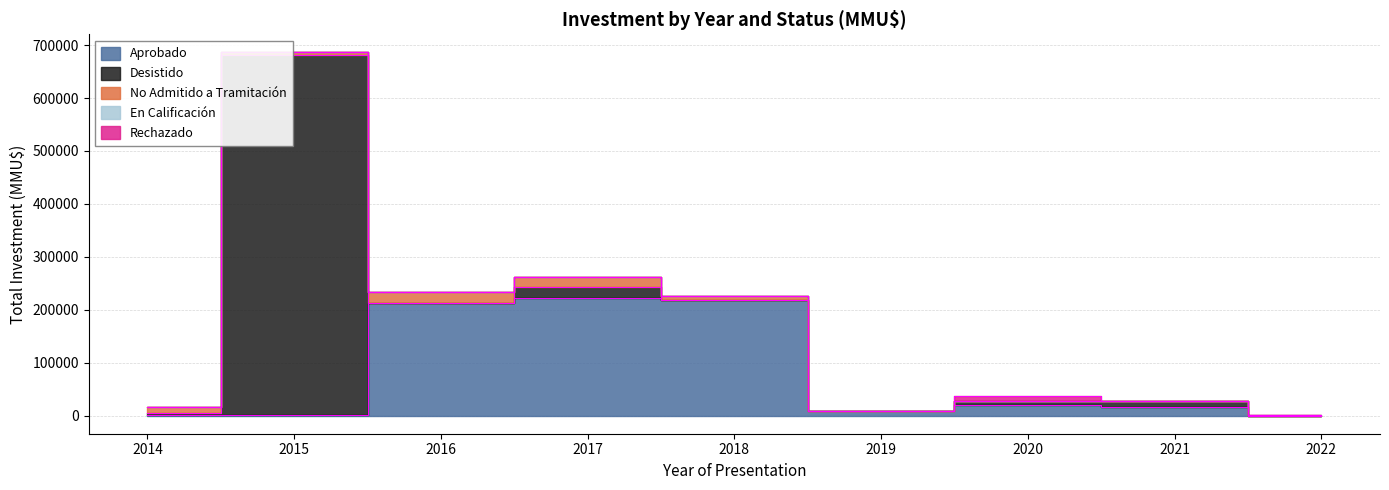

In Desistido, how many points are higher than both neighbors (excluding endpoints)?

3